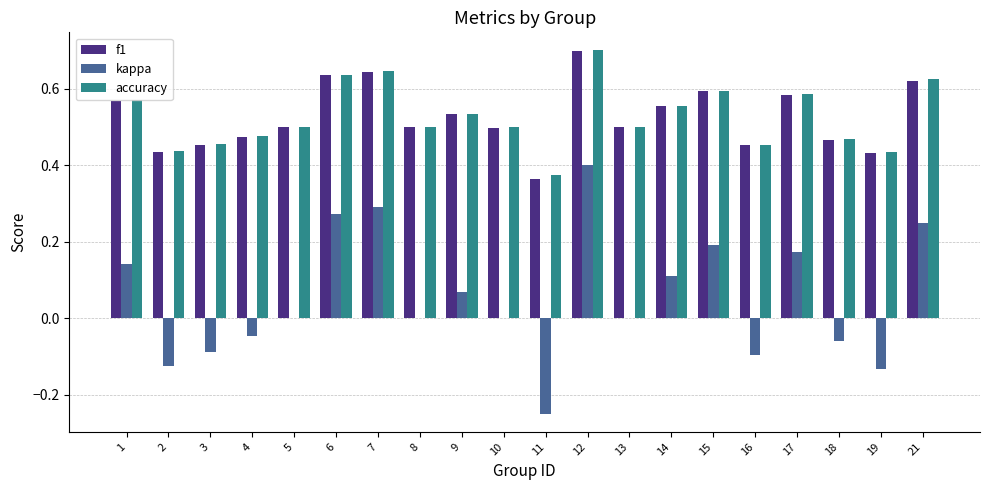

What is the sum of the f1 values at 17 and 7?

1.2